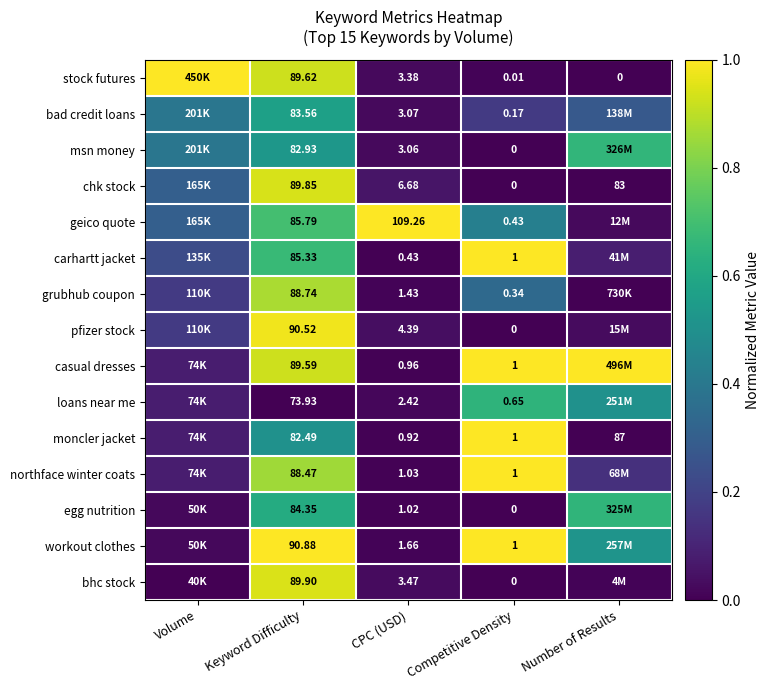

Rank the series at Keyword Difficulty from lowest to highest value.

loans near me, moncler jacket, msn money, bad credit loans, egg nutrition, carhartt jacket, geico quote, northface winter coats, grubhub coupon, casual dresses, stock futures, chk stock, bhc stock, pfizer stock, workout clothes